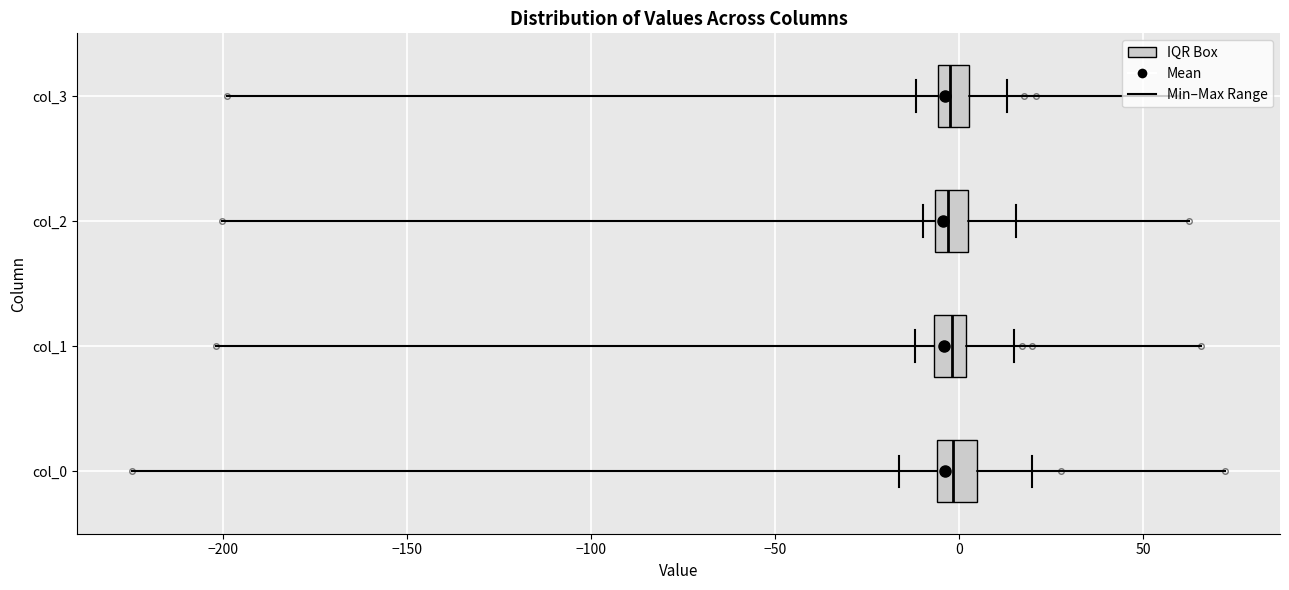

Where does the median line of the box for col_0 sit on the x-axis? The values are not printed on the chart, so give them approximately, as read against the axis.

0